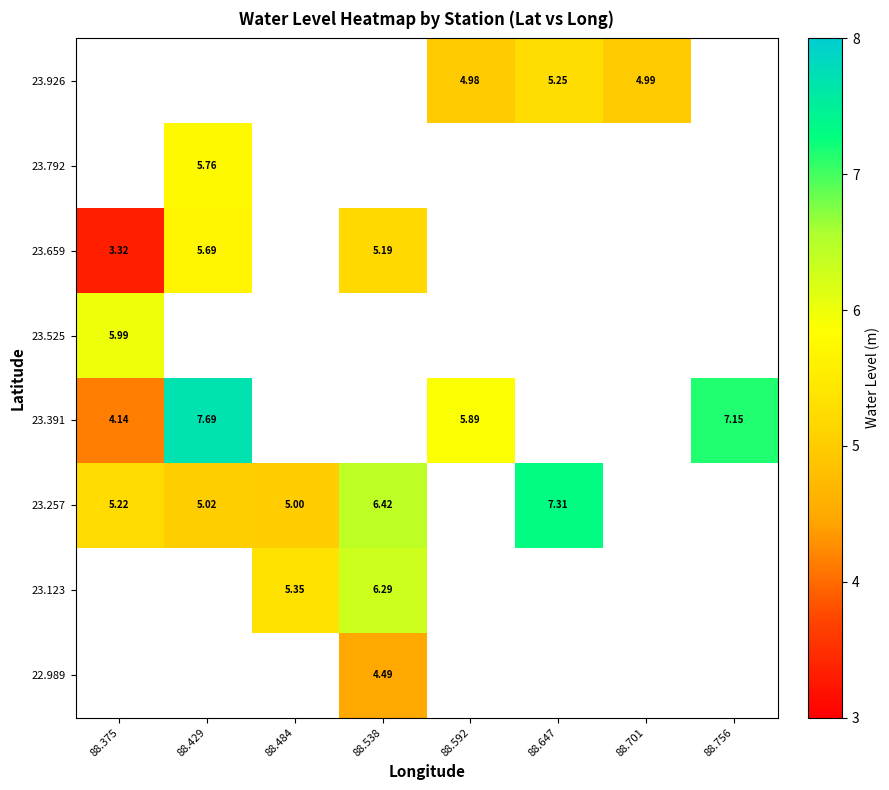

How many data points in 23.391 are less than 5?

1